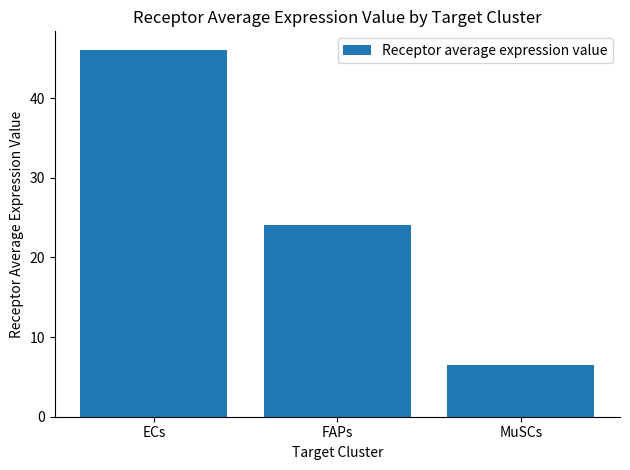

Approximately how many times larger is the value at MuSCs compared to ECs?

0.1